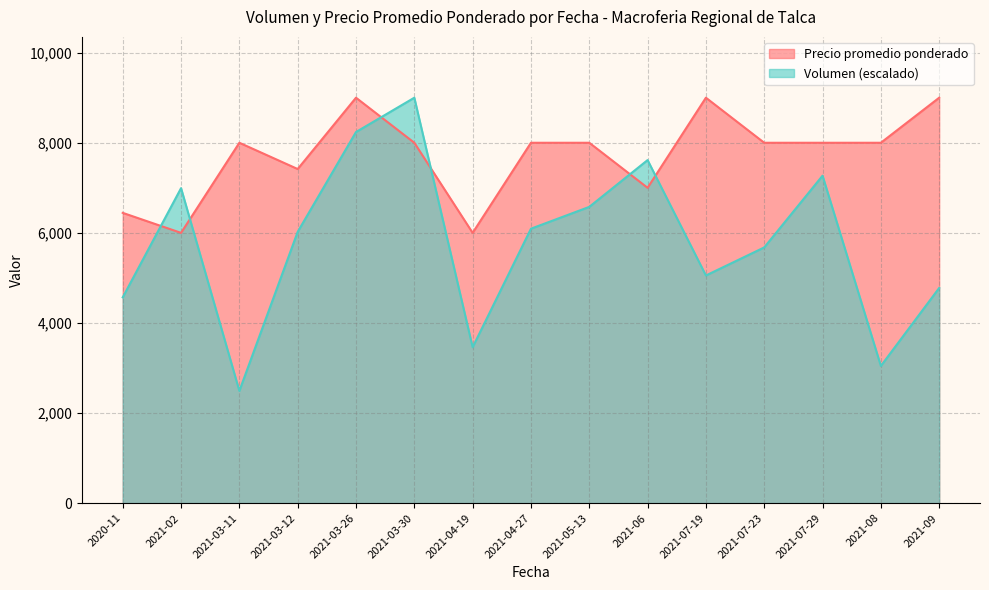

What position from the left is 2021-07-19?

11